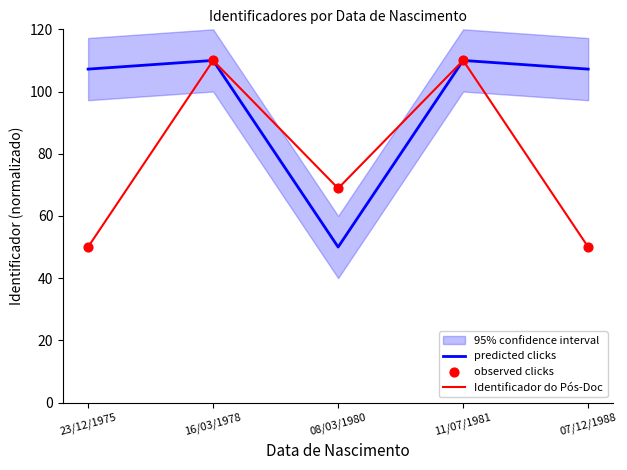

At which category is the sum across all series the highest?

11/07/1981